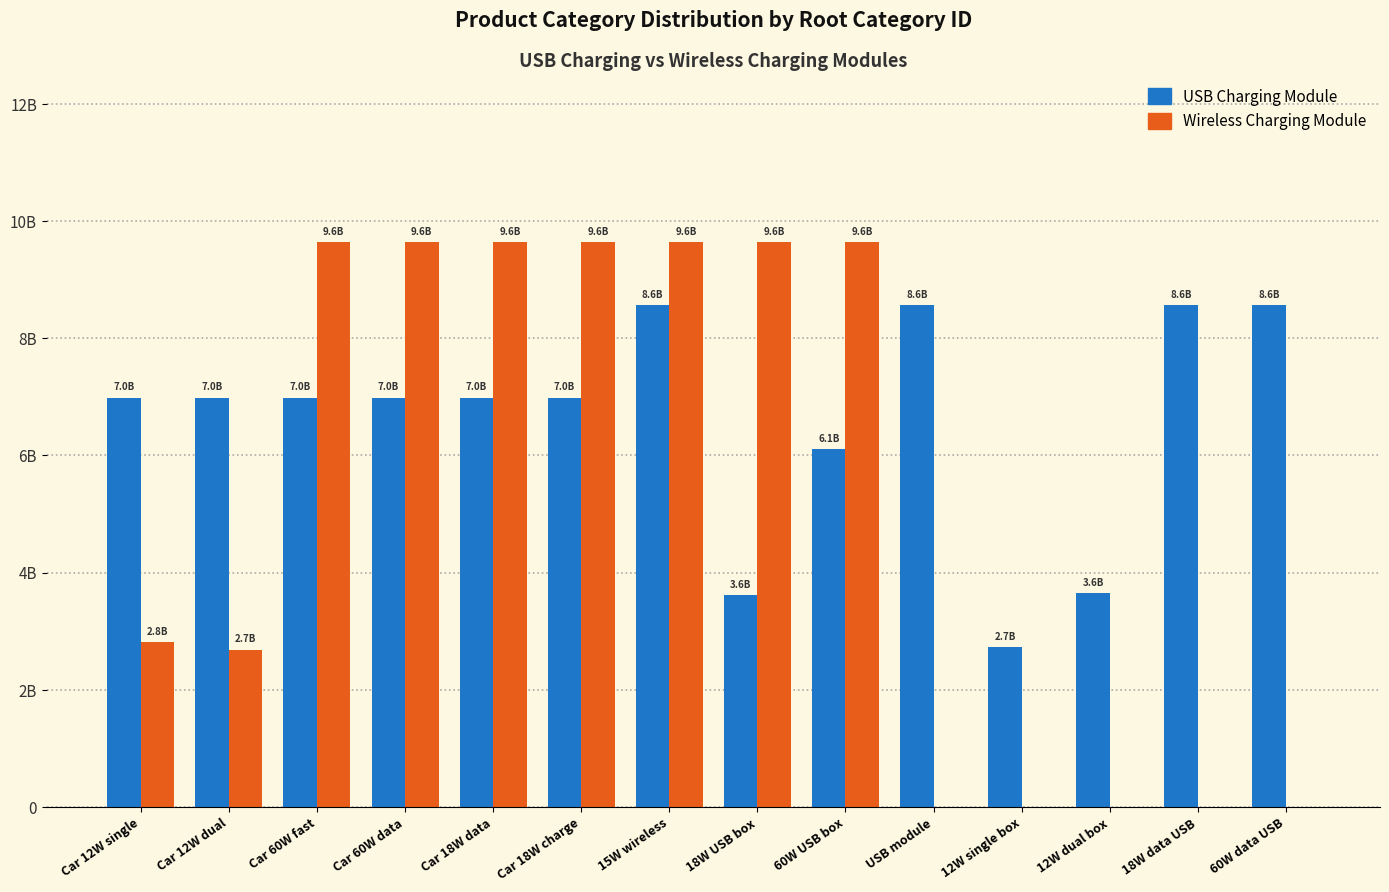

What is the sum of all Wireless Charging Module values?

73006998333